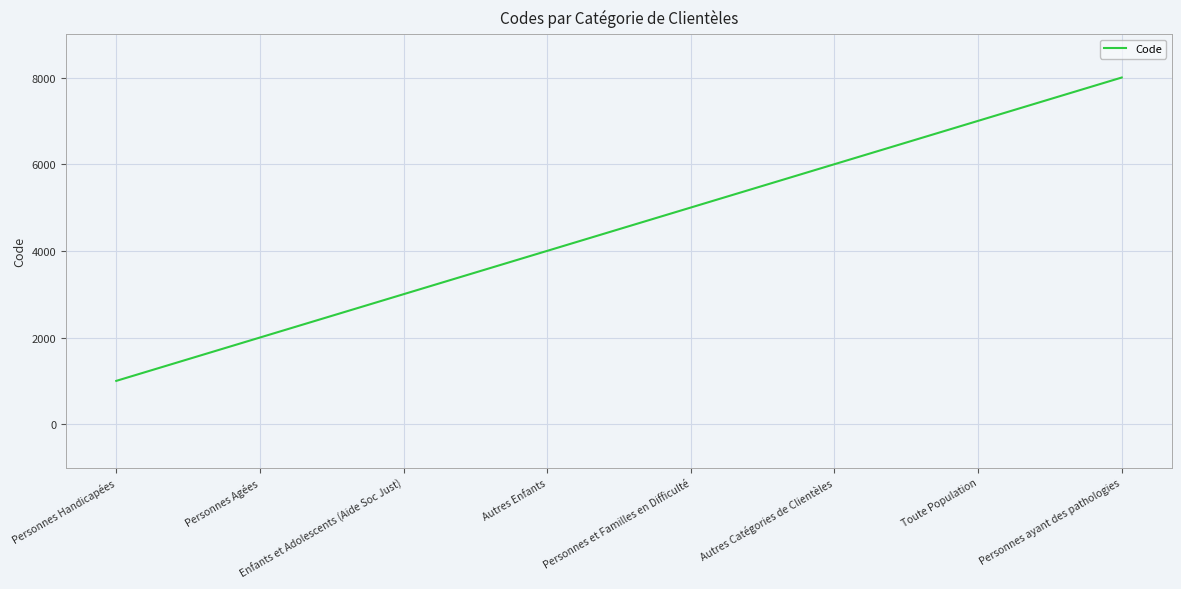

List the labels in order of value, smallest first.

Personnes Handicapées, Personnes Agées, Enfants et Adolescents (Aide Soc Just), Autres Enfants, Personnes et Familles en Difficulté, Autres Catégories de Clientèles, Toute Population, Personnes ayant des pathologies